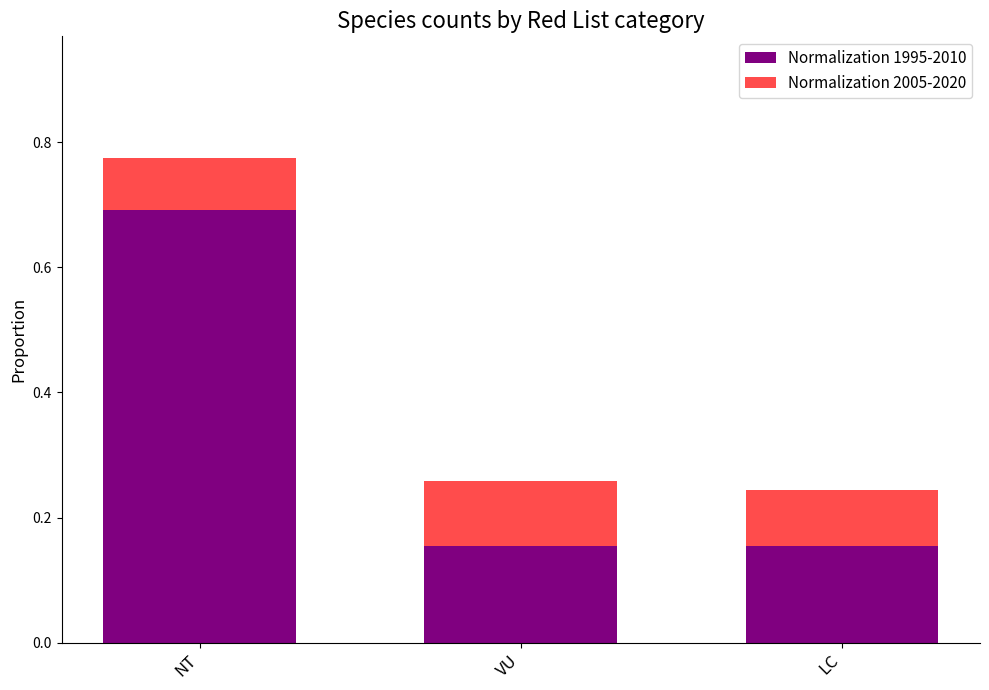

What is the highest value of the Normalization 1995-2010 series?

0.7